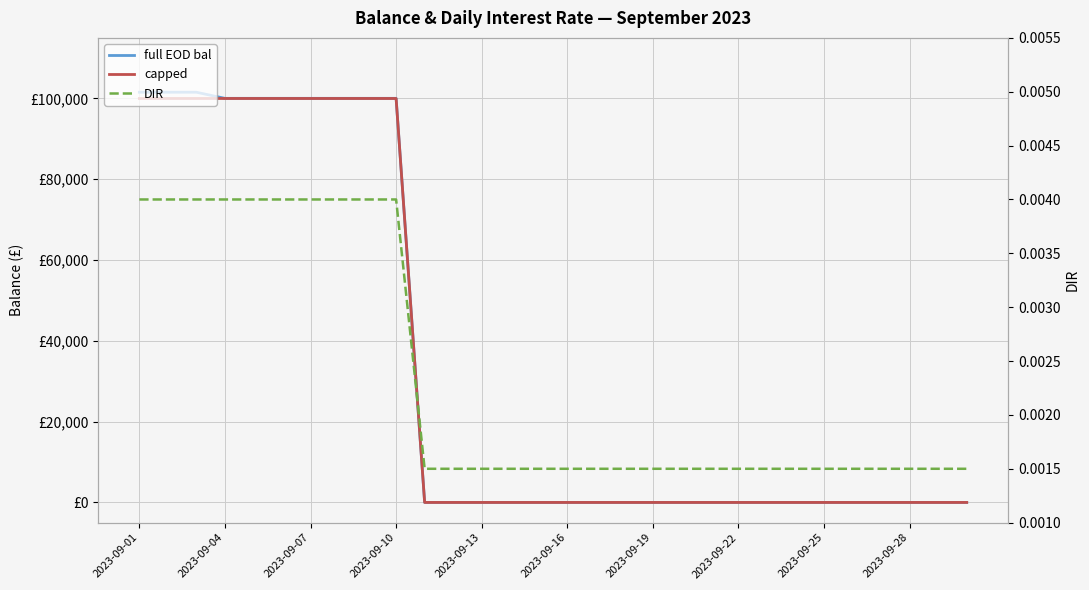

True or false: full EOD bal and DIR intersect in this chart.

True